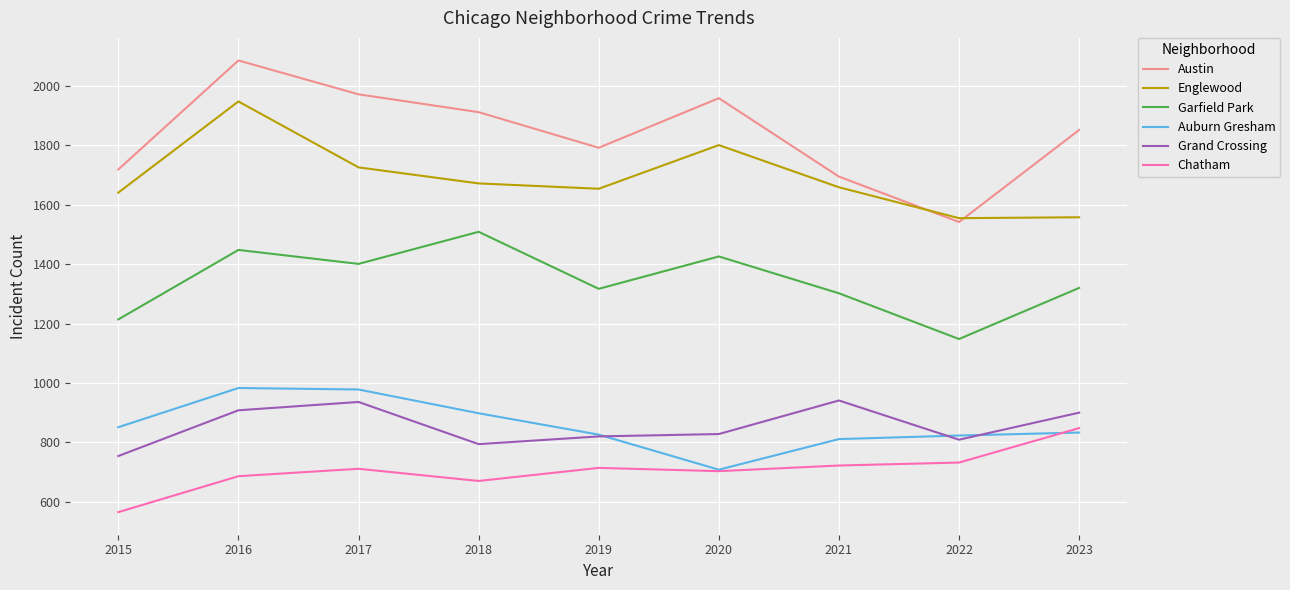

Where is the first local minimum for Austin?

2019